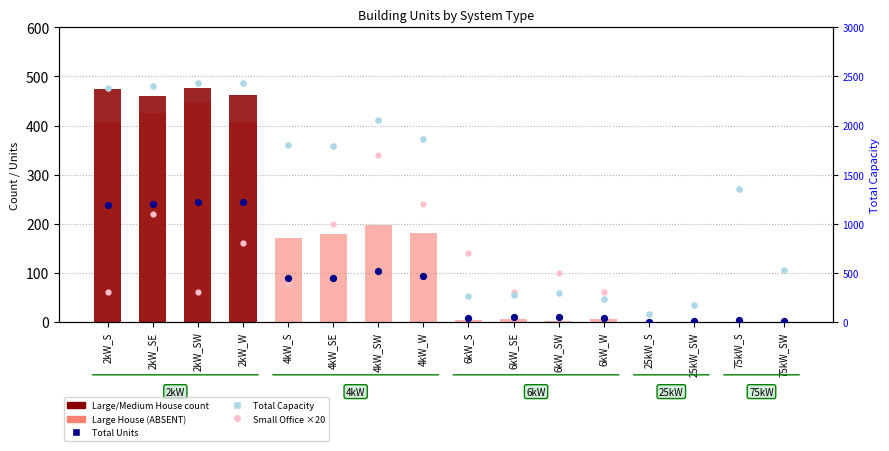

At which category is the sum across all series the highest?

2kW_SE